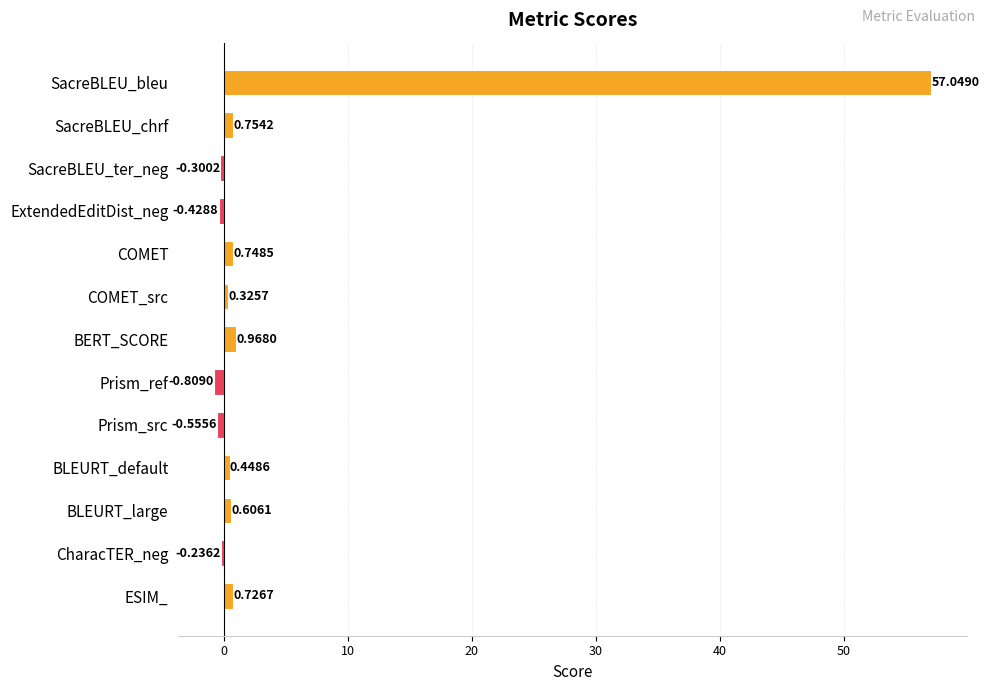

Which category has the highest value across all series?

SacreBLEU_bleu